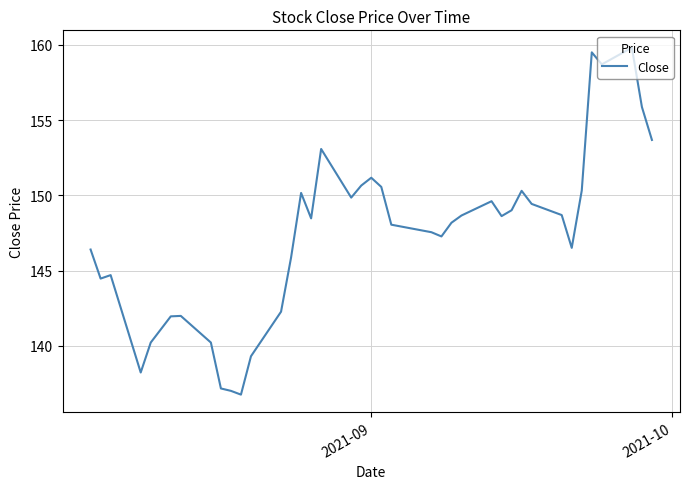

Does the chart display data point markers on the line(s)?

No